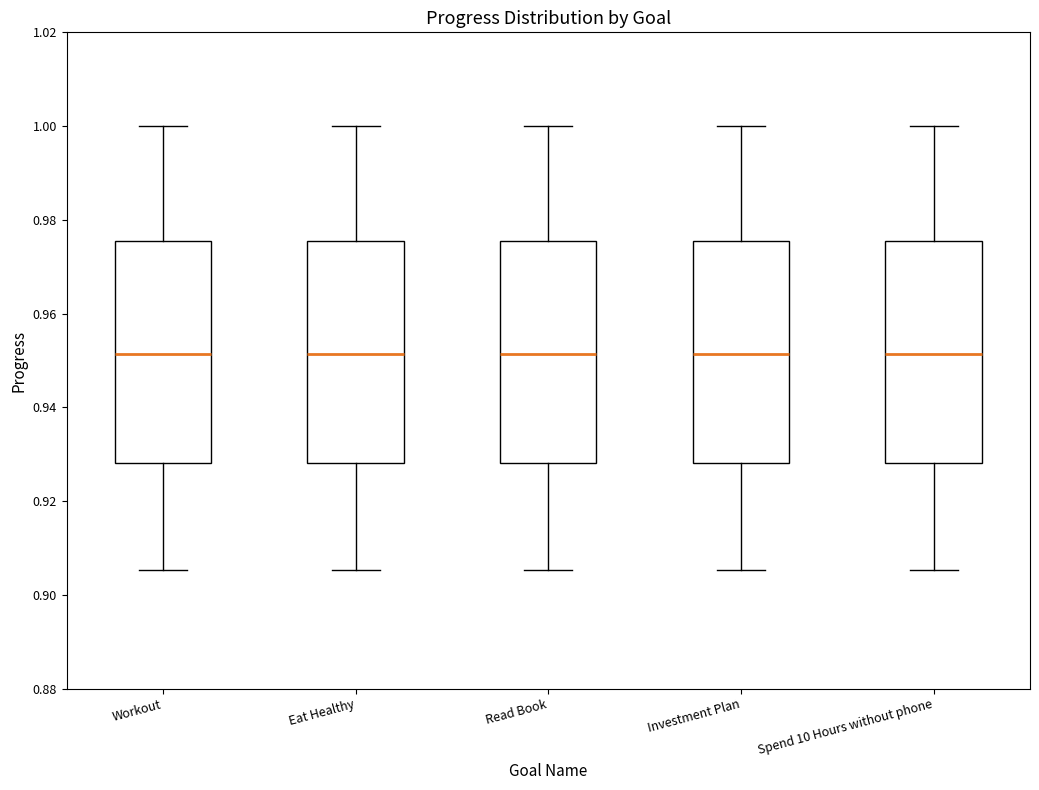

Reading left to right, transcribe this box plot: for each box, give where its median line is, the range the box spans, and where its two whiskers end, as read against the y-axis. The values are not printed on the chart, so give them approximately, as read against the axis.

Workout: median 0.952, box 0.928 to 0.976, whiskers 0.906 to 1.000
Eat Healthy: median 0.952, box 0.928 to 0.976, whiskers 0.906 to 1.000
Read Book: median 0.952, box 0.928 to 0.976, whiskers 0.906 to 1.000
Investment Plan: median 0.952, box 0.928 to 0.976, whiskers 0.906 to 1.000
Spend 10 Hours without phone: median 0.952, box 0.928 to 0.976, whiskers 0.906 to 1.000